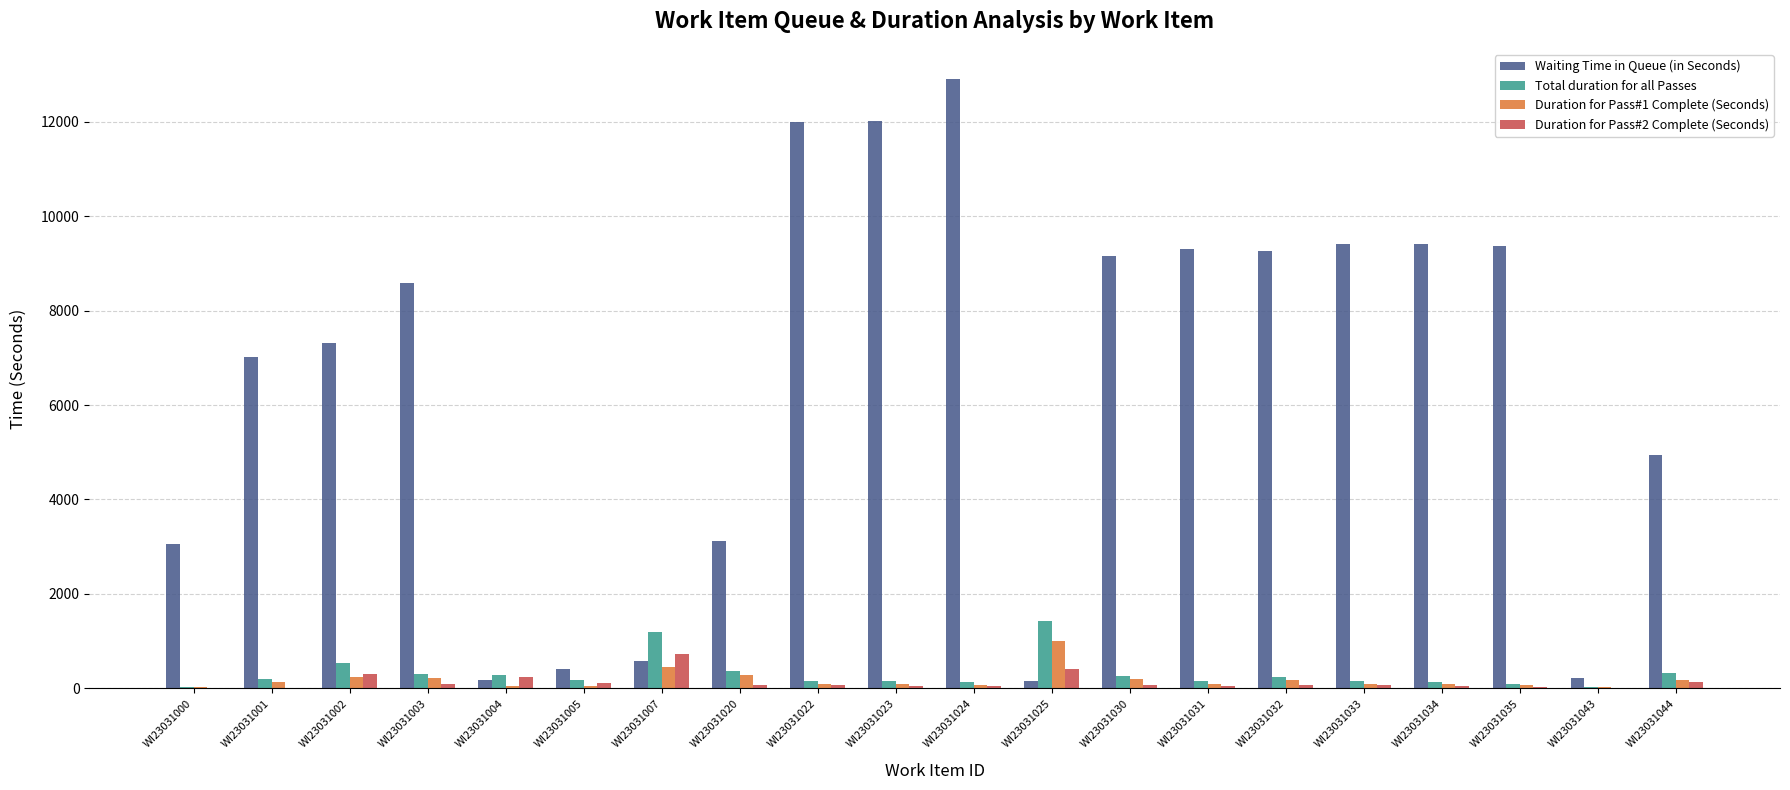

How many categories are shown in the chart?

20